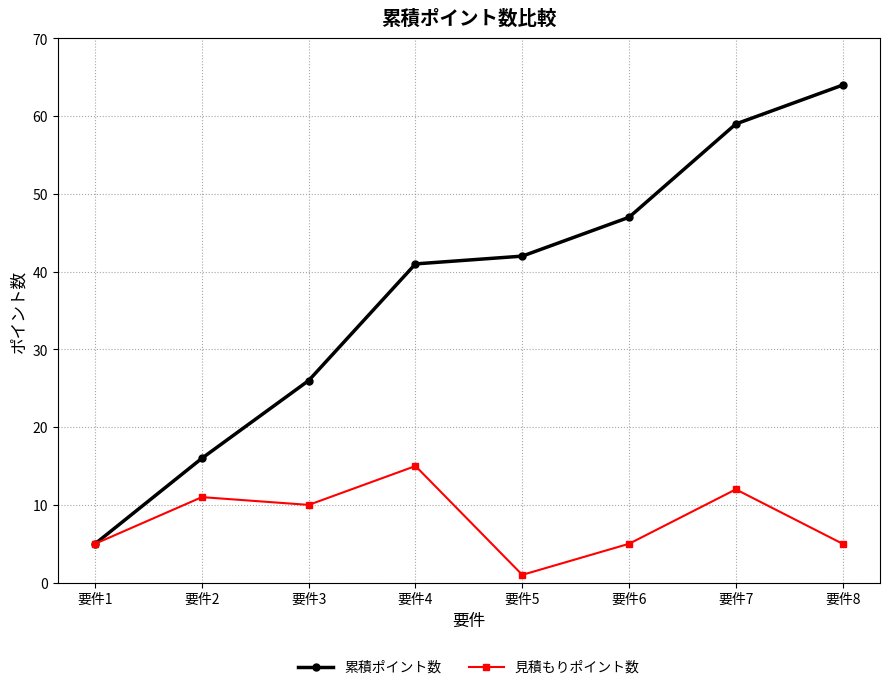

Which series has the largest range (max minus min)?

累積ポイント数